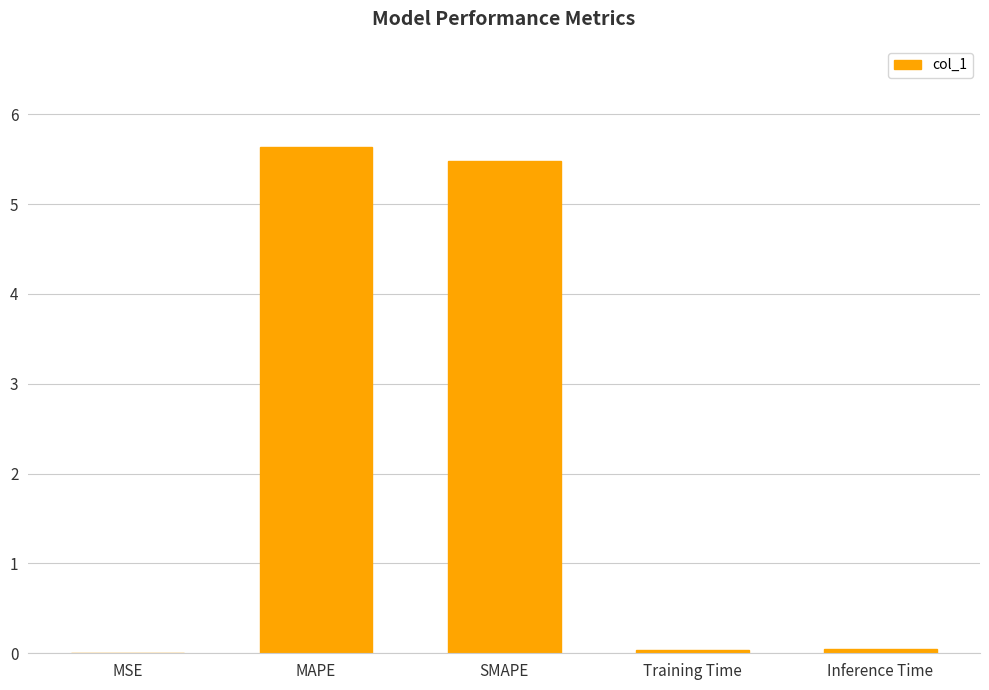

Read the value at SMAPE.

5.5